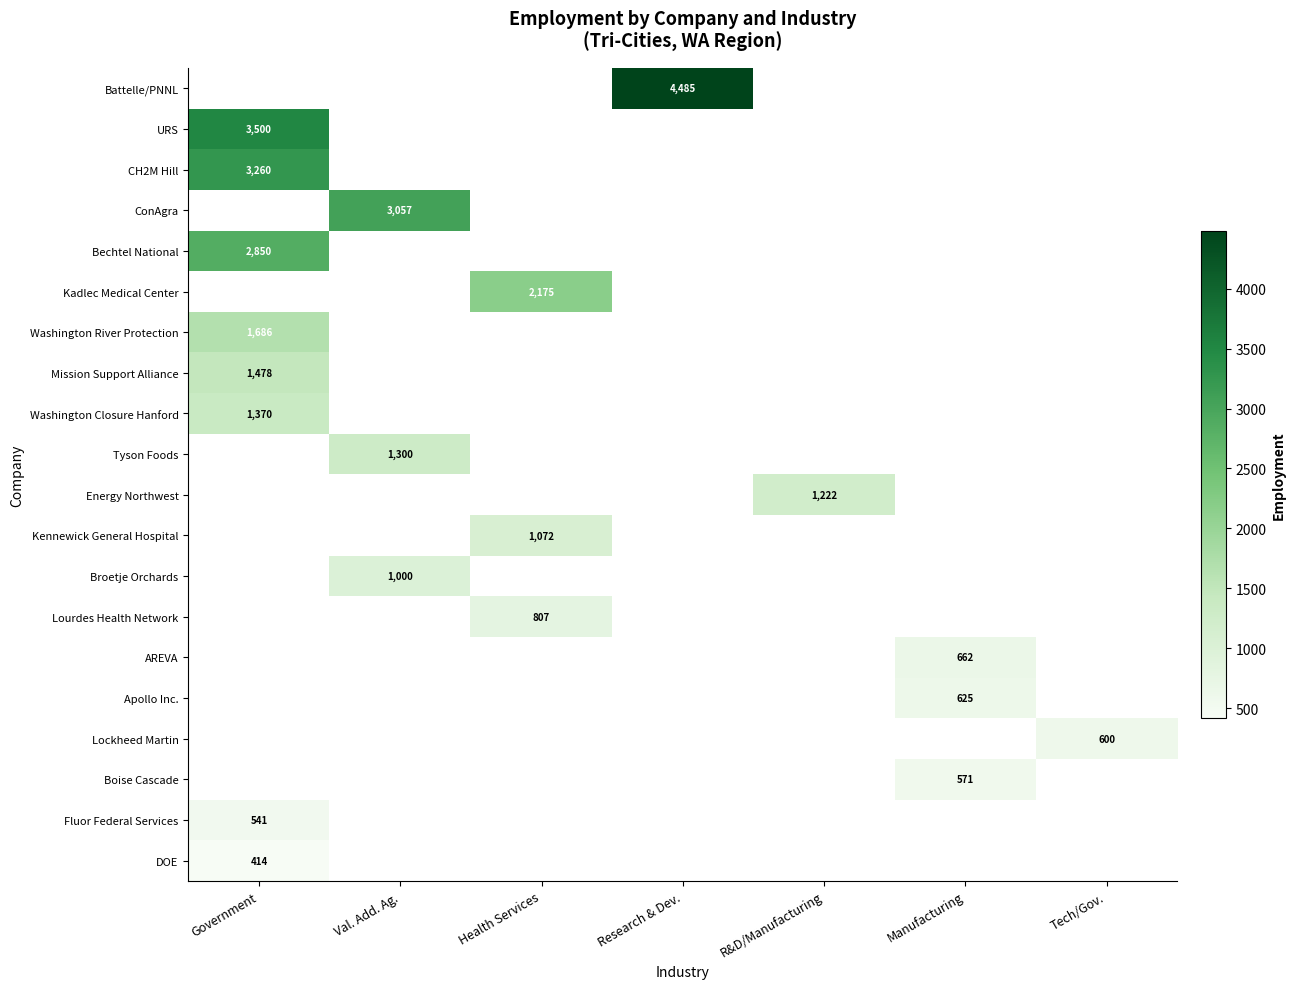

At which label does DOE reach its peak?

Government